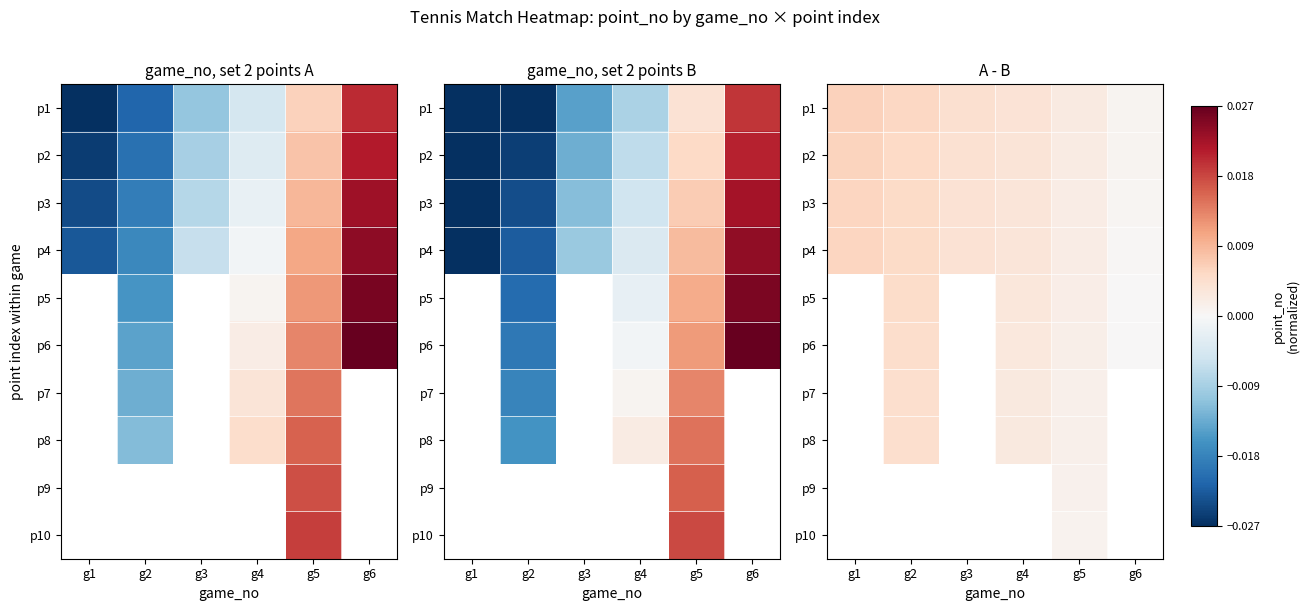

The value of p3 at g3 is 0.0. True or false?

False